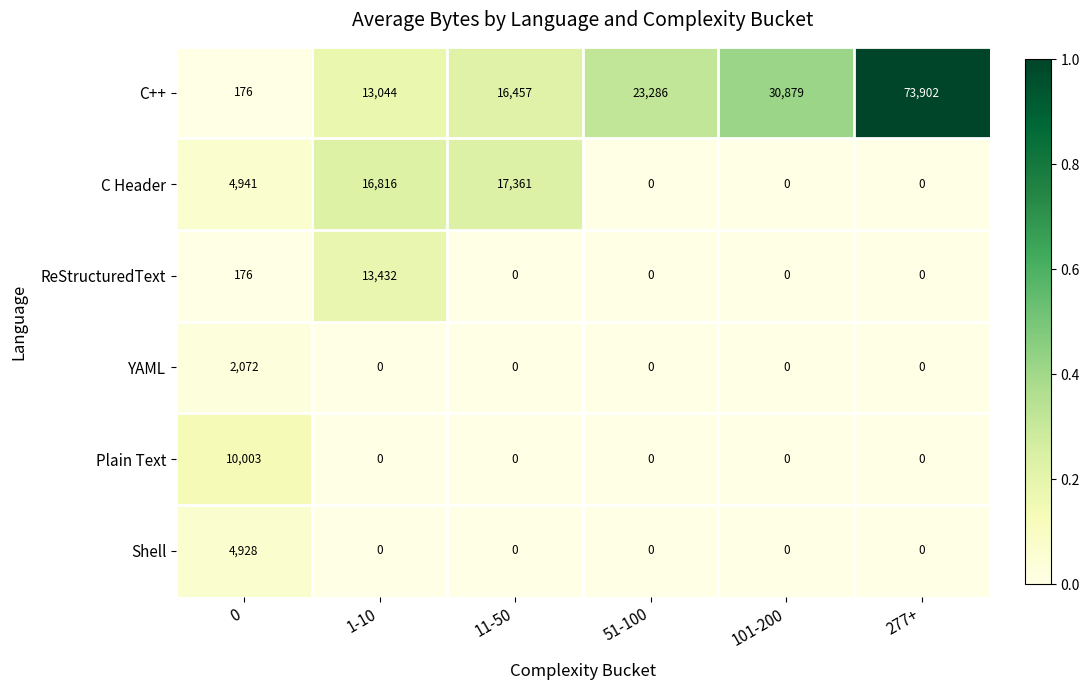

Between 0 and 101-200, which series saw the biggest shift?

C++